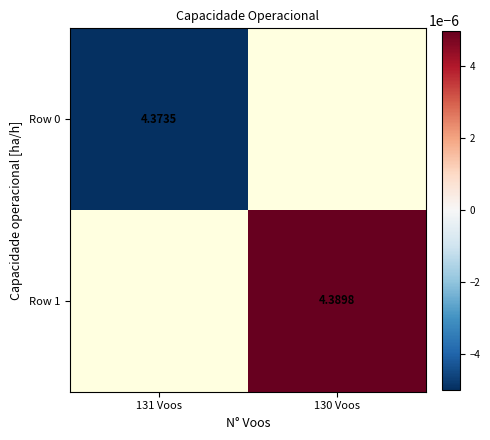

Between 131 Voos and 130 Voos, which is larger?

130 Voos